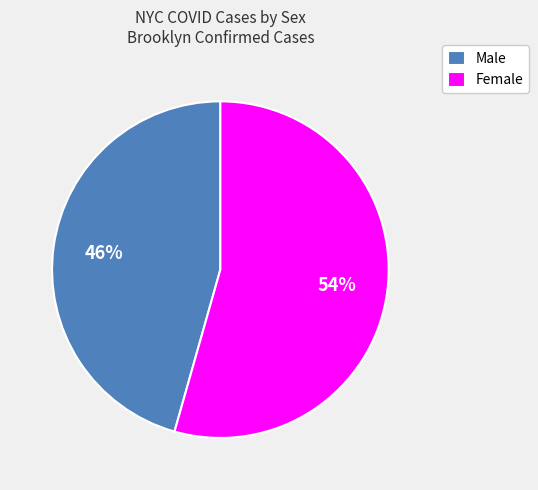

Do Female and Male together represent more than half of the pie?

Yes